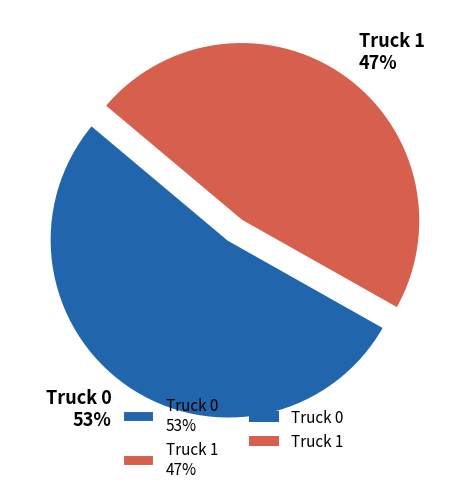

Which slice is the smallest?

Truck 1